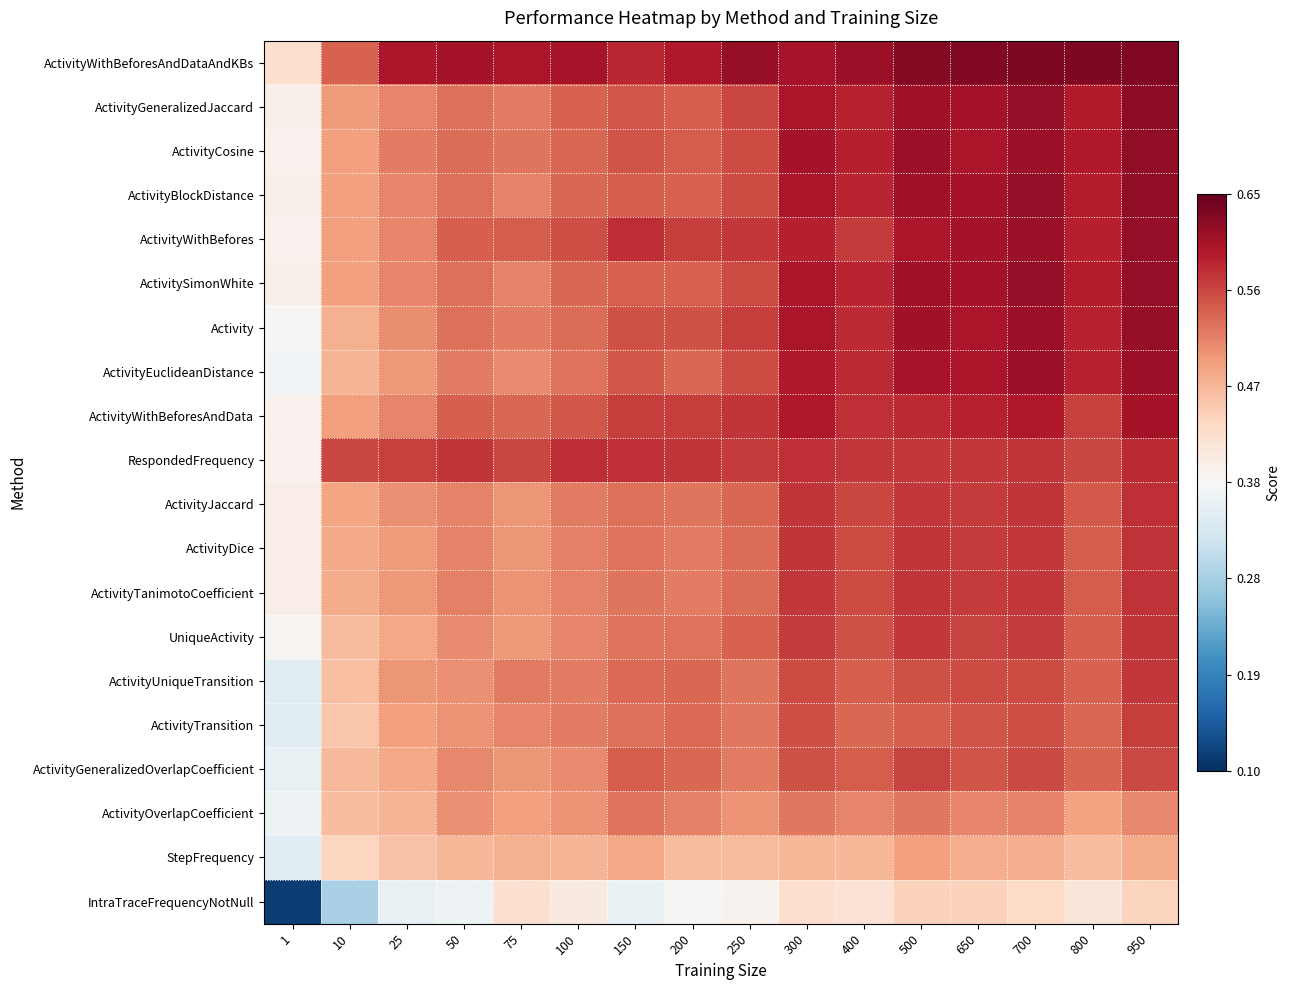

At how many categories does at least one series exceed 0?

16